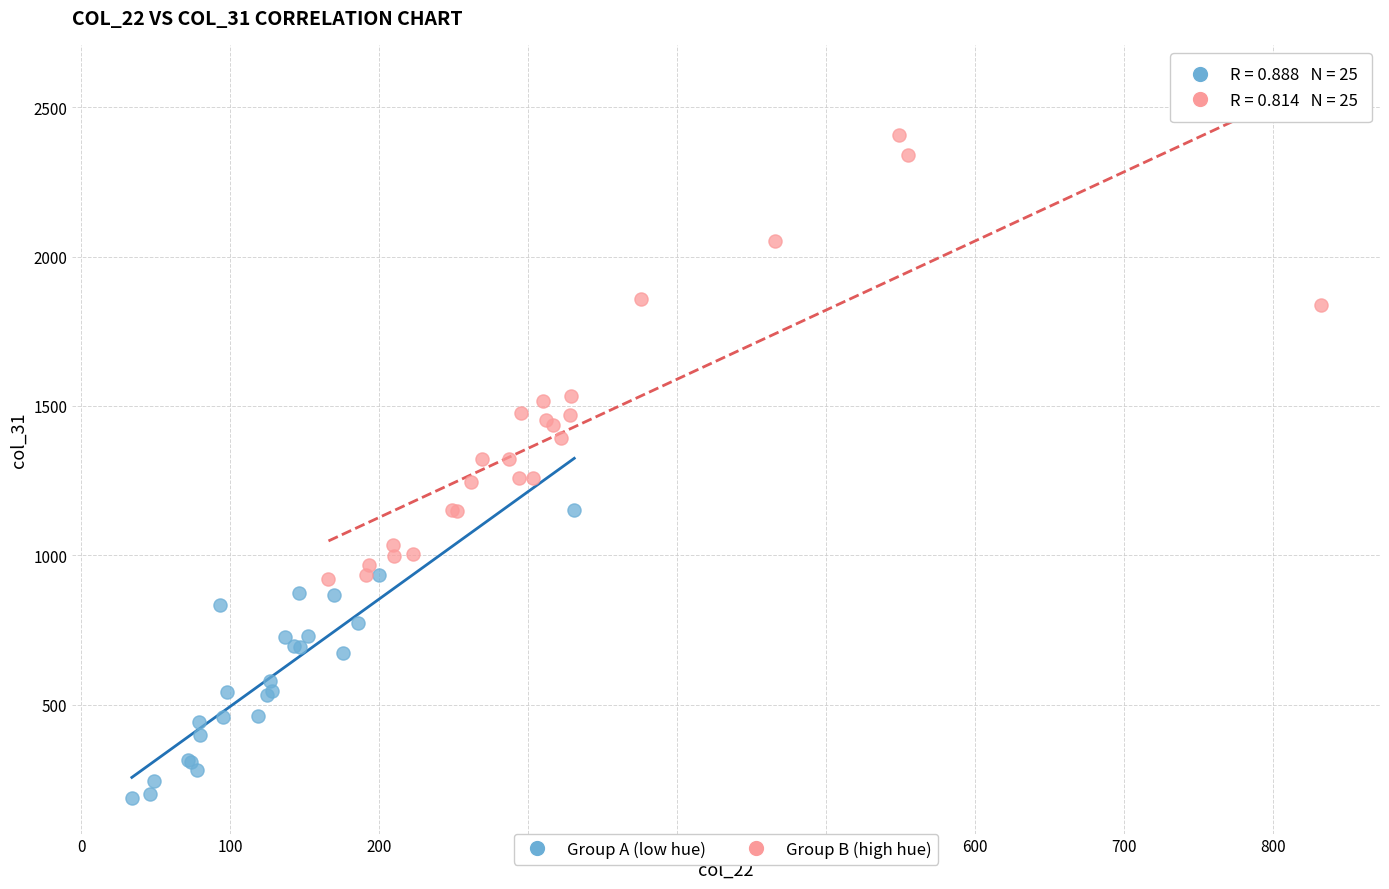

Which series has the widest spread of Y values?

Group B (high hue)